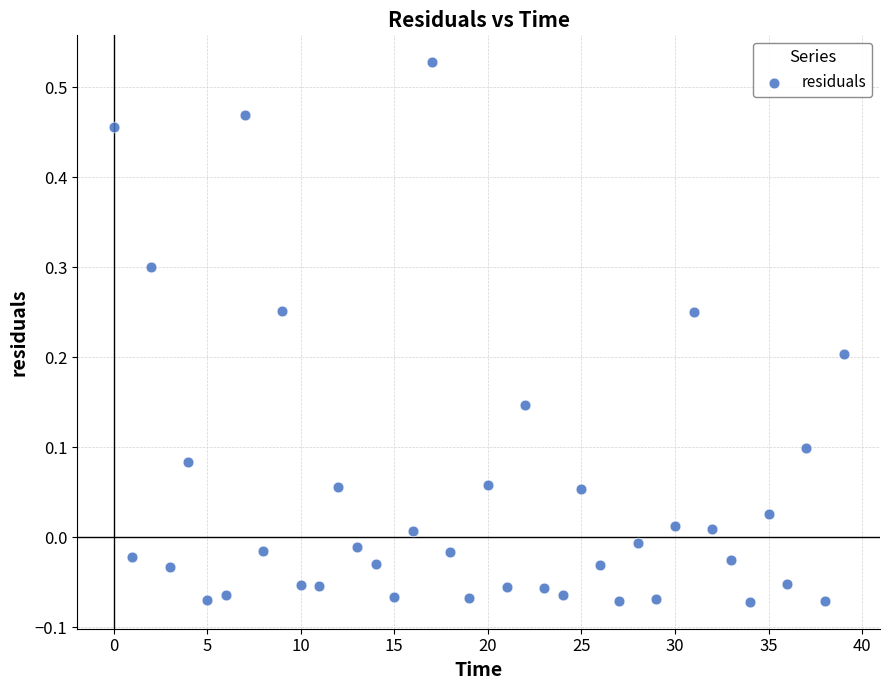

What is the range of Y values (max minus min)?

0.6